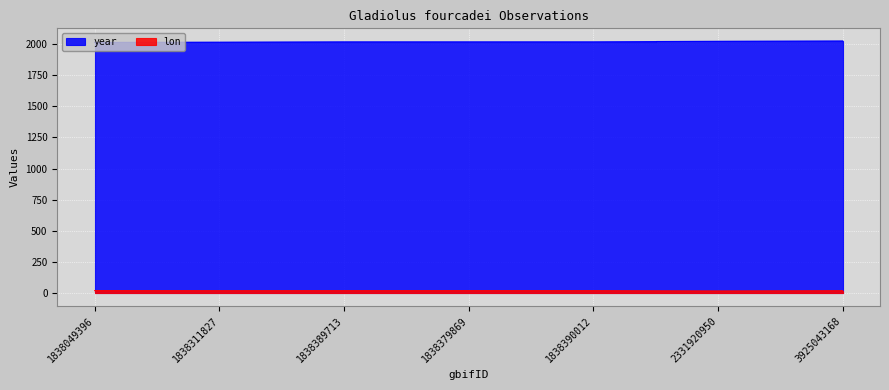

Rank the categories by year value from lowest to highest.

1838049396, 1838311827, 1838389713, 1838379869, 1838390012, 2331920950, 3925043168